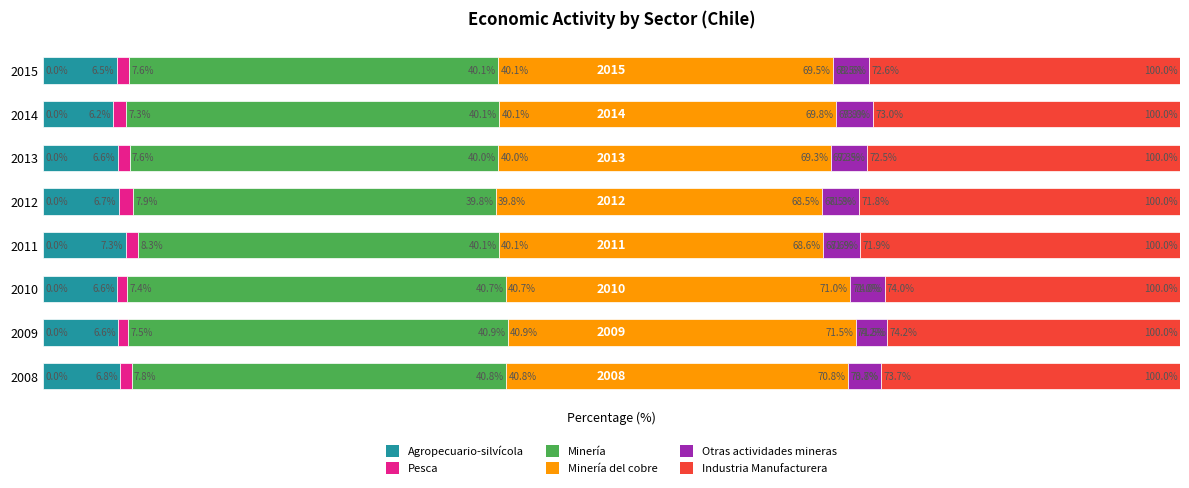

Which series has the largest range (max minus min)?

Industria Manufacturera